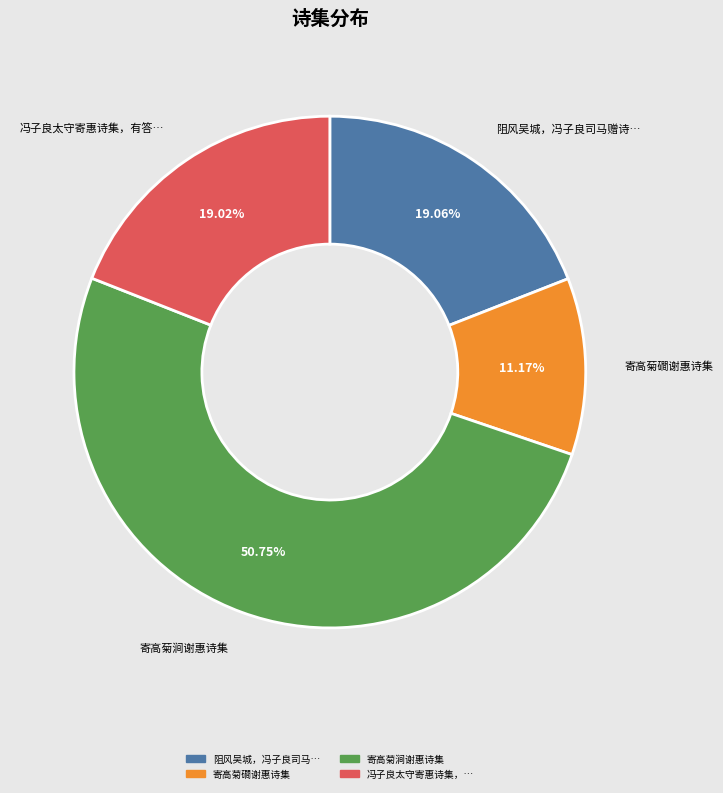

Does any single category account for the majority?

Yes